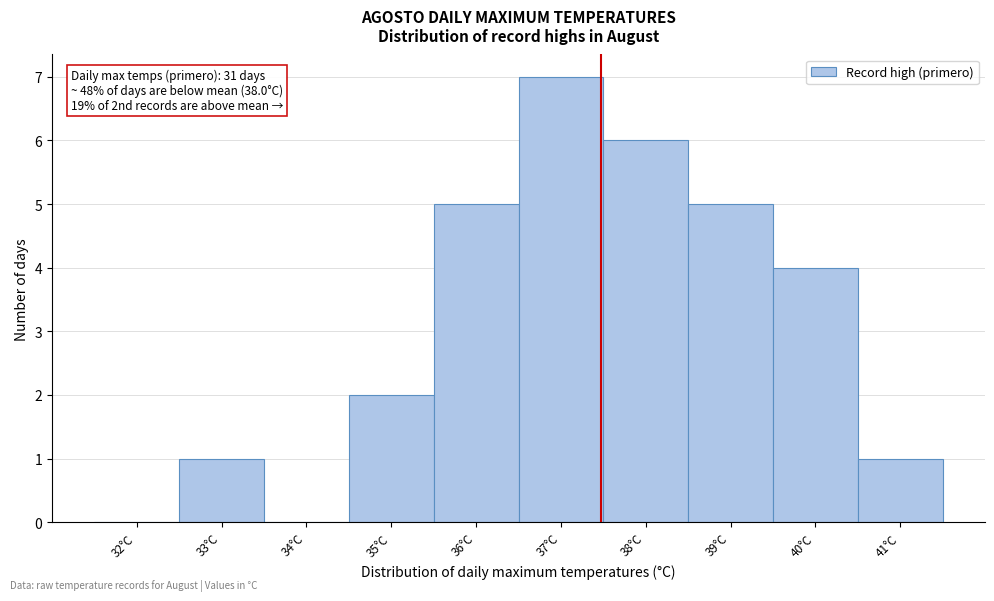

Reading left to right, extract all data points from this chart.

32°C=0	33°C=1	34°C=0	35°C=2	36°C=5	37°C=7	38°C=6	39°C=5	40°C=4	41°C=1